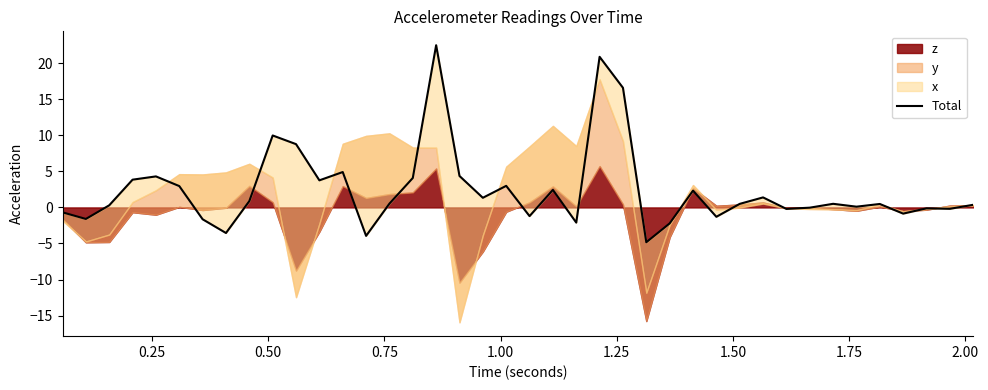

What is the maximum value shown in the chart?

22.5